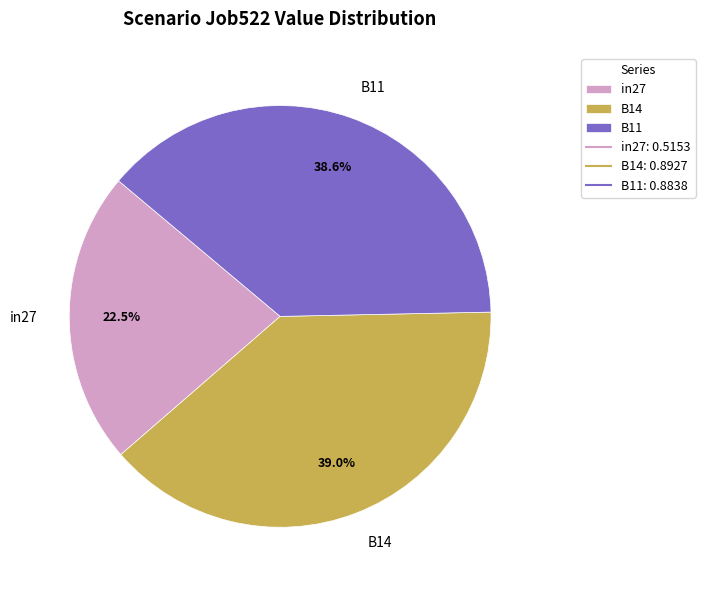

What portion of the pie excludes B14?

61.0%